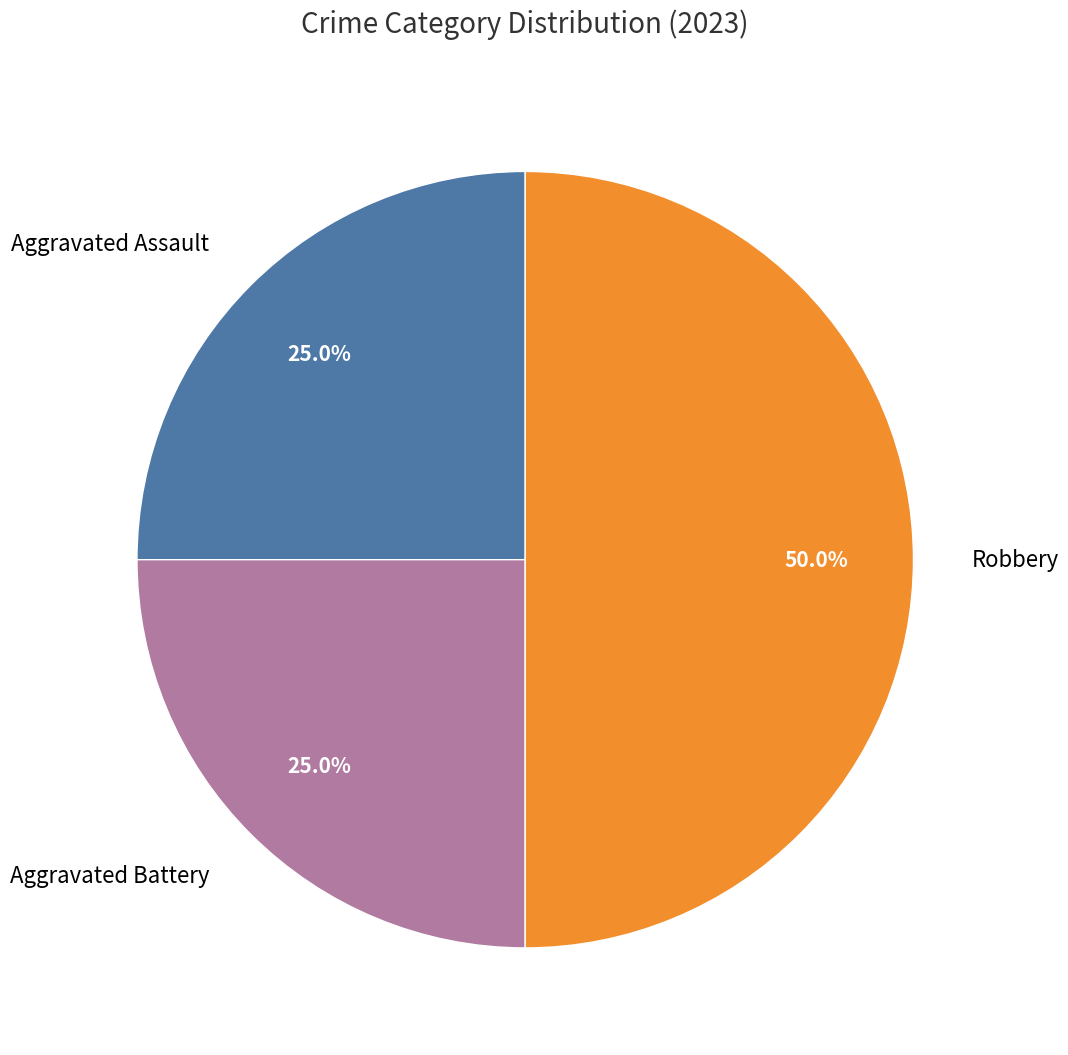

To the nearest percent, what is the combined percentage of Aggravated Assault and Aggravated Battery?

50%